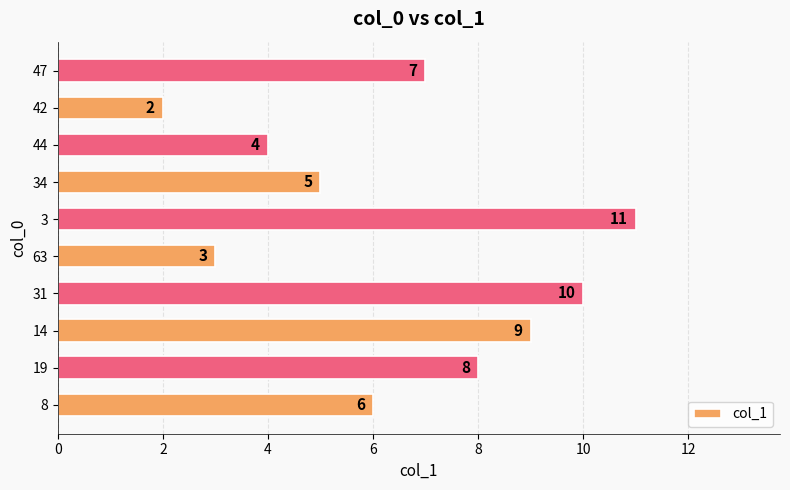

What is the difference between the maximum and minimum values?

9